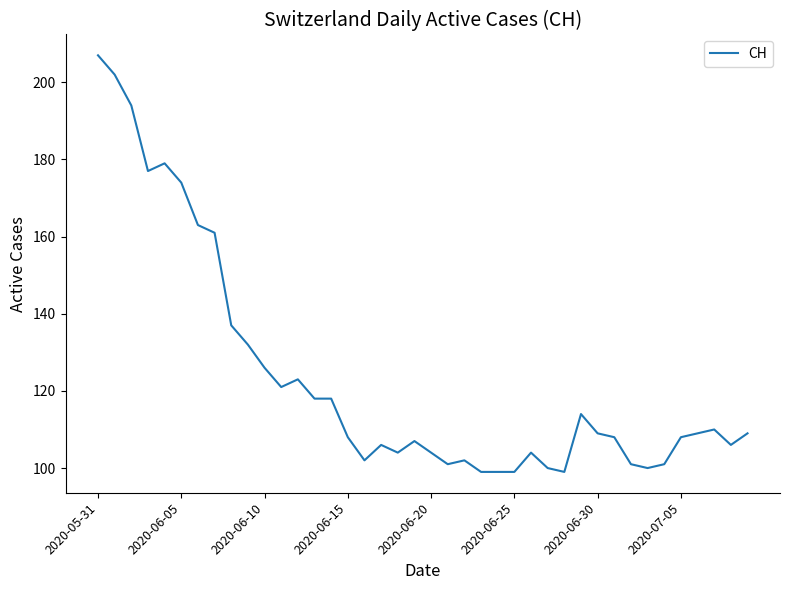

What is the maximum value shown in the chart?

207